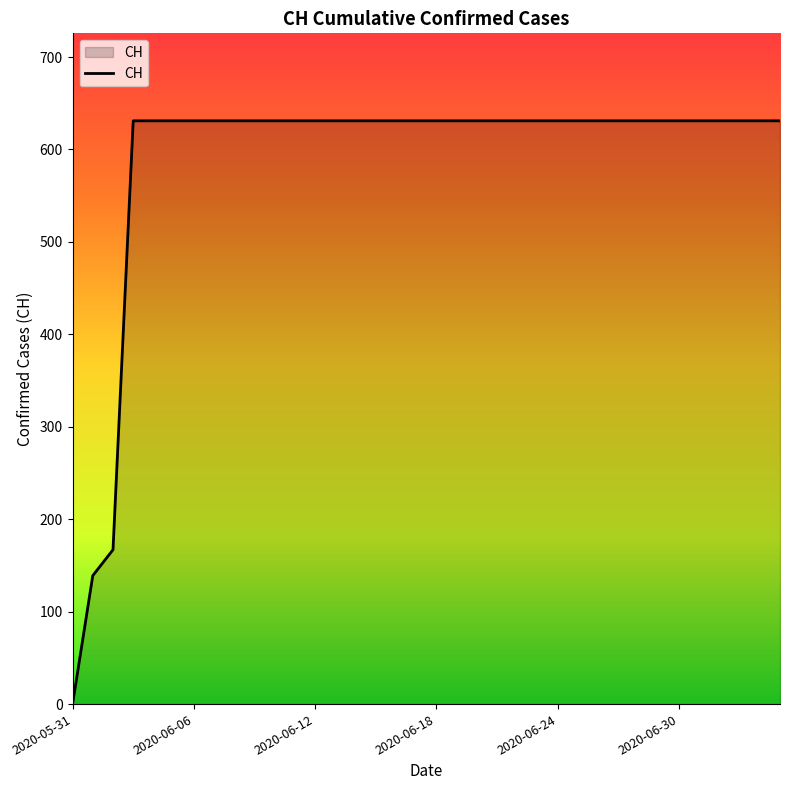

What is the difference between the maximum and minimum values?

631